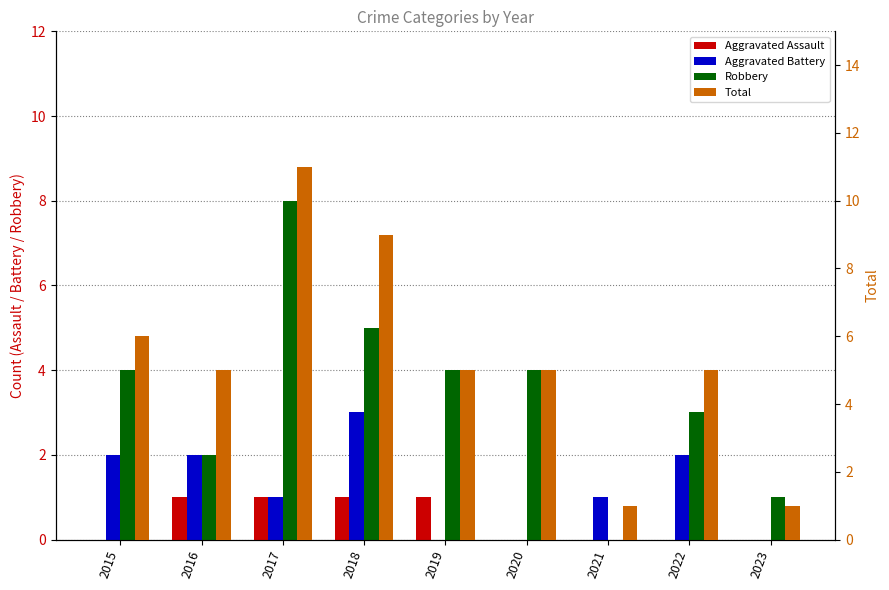

List the series in order of their overall mean, highest first.

Total, Robbery, Aggravated Battery, Aggravated Assault